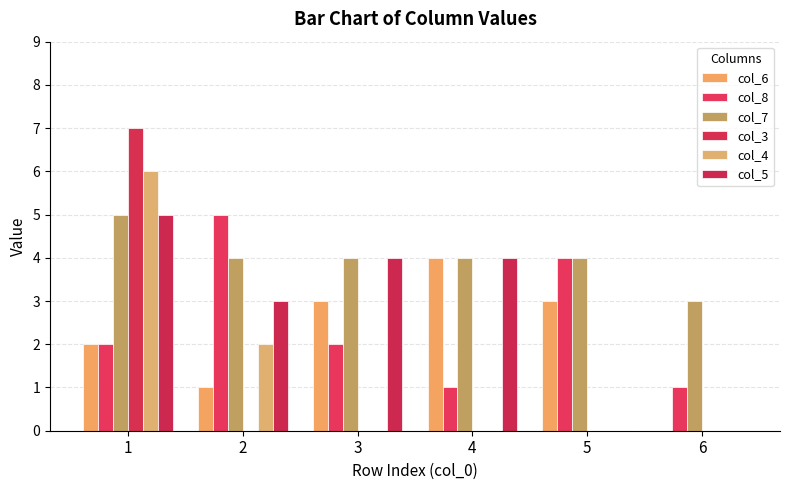

Count the number of data series in this chart.

6